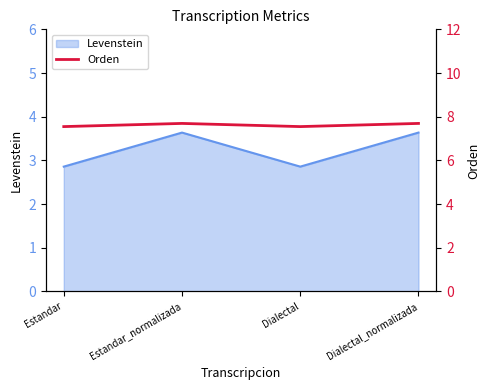

At which category does Levenstein reach its first local valley?

Dialectal